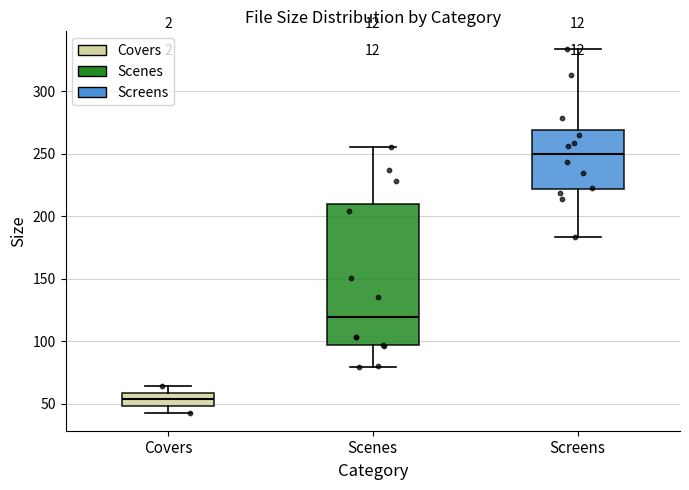

Which box has the highest median line?

Screens